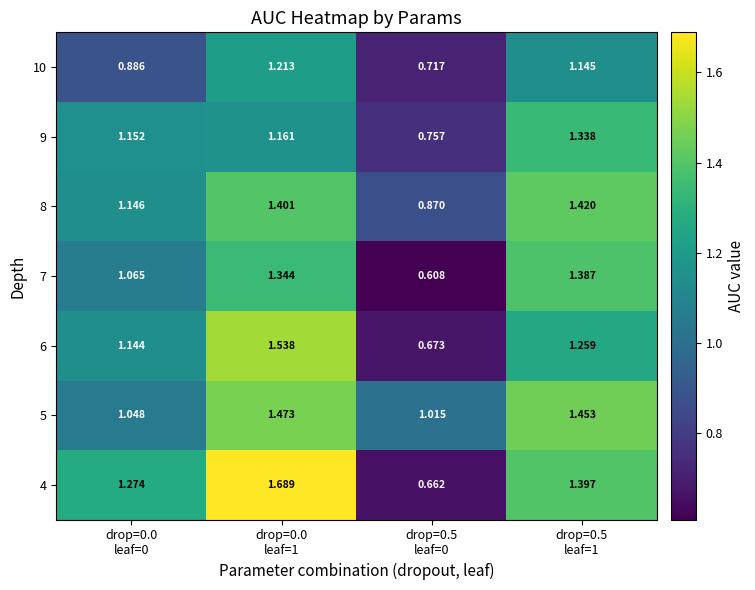

Reading left to right, extract all data points from this chart.

4: drop=0.0
leaf=0=1.3	drop=0.0
leaf=1=1.7	drop=0.5
leaf=0=0.7	drop=0.5
leaf=1=1.4
5: drop=0.0
leaf=0=1.0	drop=0.0
leaf=1=1.5	drop=0.5
leaf=0=1.0	drop=0.5
leaf=1=1.5
6: drop=0.0
leaf=0=1.1	drop=0.0
leaf=1=1.5	drop=0.5
leaf=0=0.7	drop=0.5
leaf=1=1.3
7: drop=0.0
leaf=0=1.1	drop=0.0
leaf=1=1.3	drop=0.5
leaf=0=0.6	drop=0.5
leaf=1=1.4
8: drop=0.0
leaf=0=1.1	drop=0.0
leaf=1=1.4	drop=0.5
leaf=0=0.9	drop=0.5
leaf=1=1.4
9: drop=0.0
leaf=0=1.2	drop=0.0
leaf=1=1.2	drop=0.5
leaf=0=0.8	drop=0.5
leaf=1=1.3
10: drop=0.0
leaf=0=0.9	drop=0.0
leaf=1=1.2	drop=0.5
leaf=0=0.7	drop=0.5
leaf=1=1.1